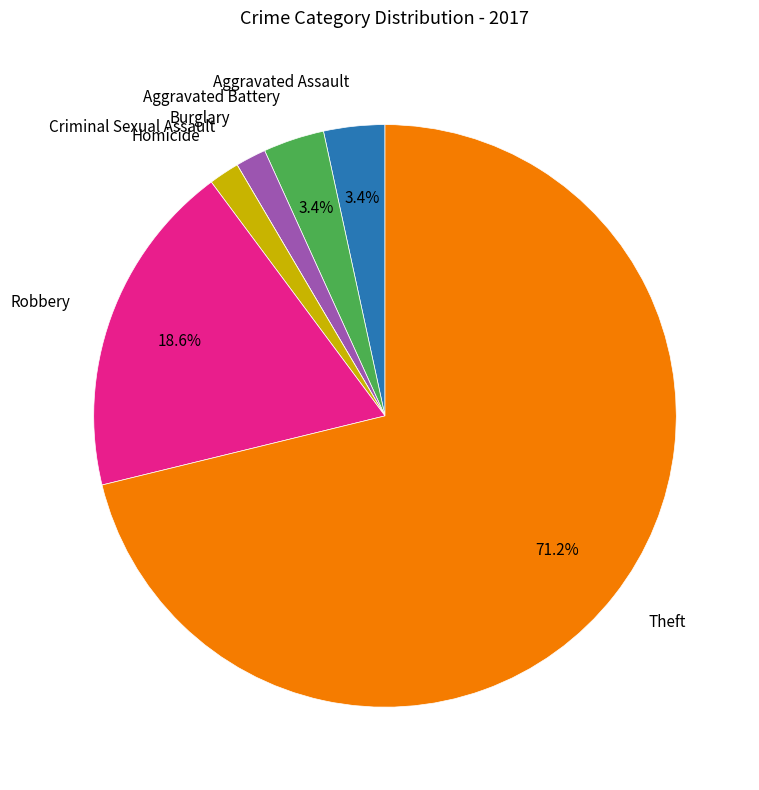

Is there any slice that represents more than half of the pie?

Yes